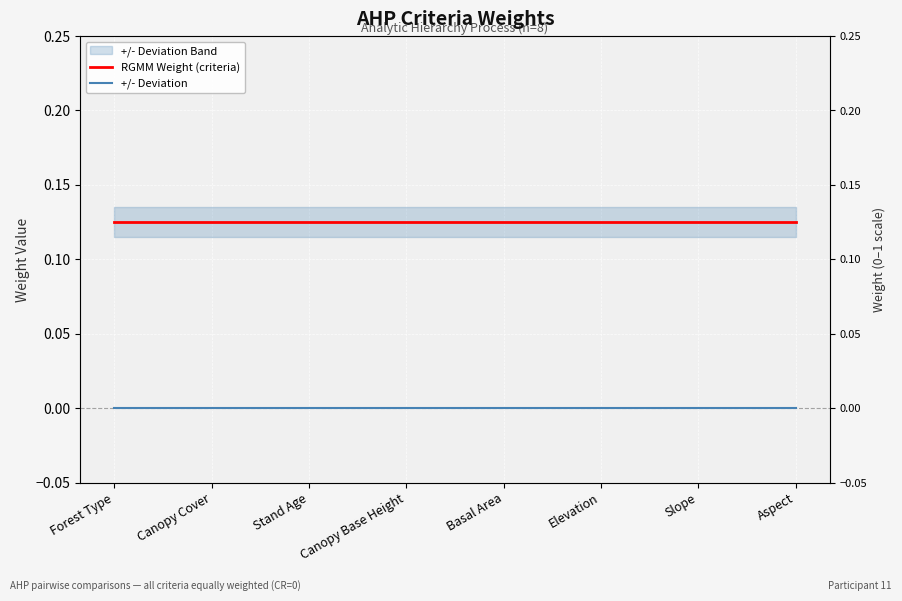

Reading right to left, transcribe all the data shown in this chart.

RGMM Weight (criteria): 0.1	0.1	0.1	0.1	0.1	0.1	0.1	0.1
+/- Deviation: 0.0	0.0	0.0	0.0	0.0	0.0	0.0	0.0